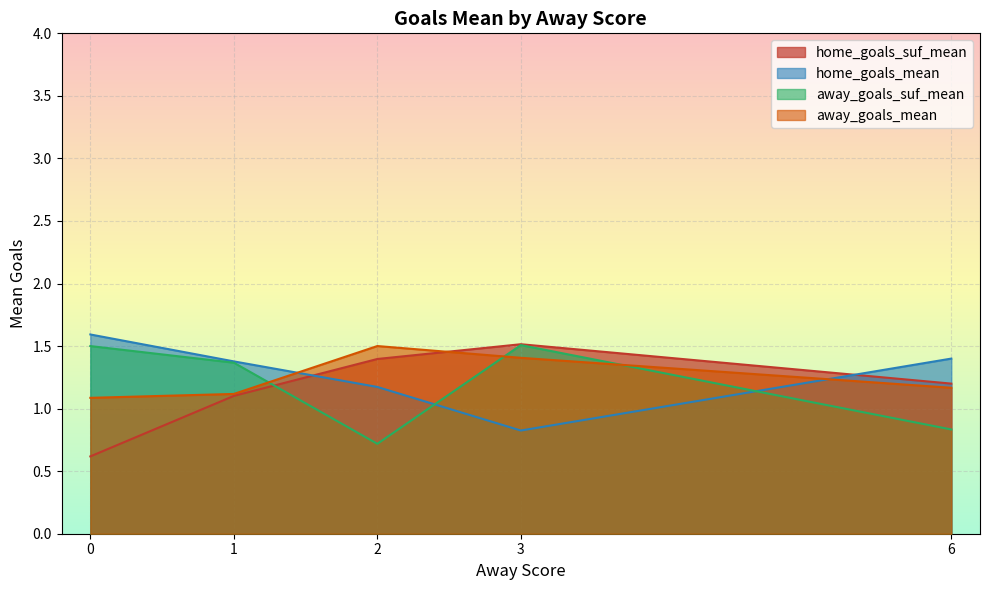

The home_goals_suf_mean series shows 2.7 at 3. True or false?

False